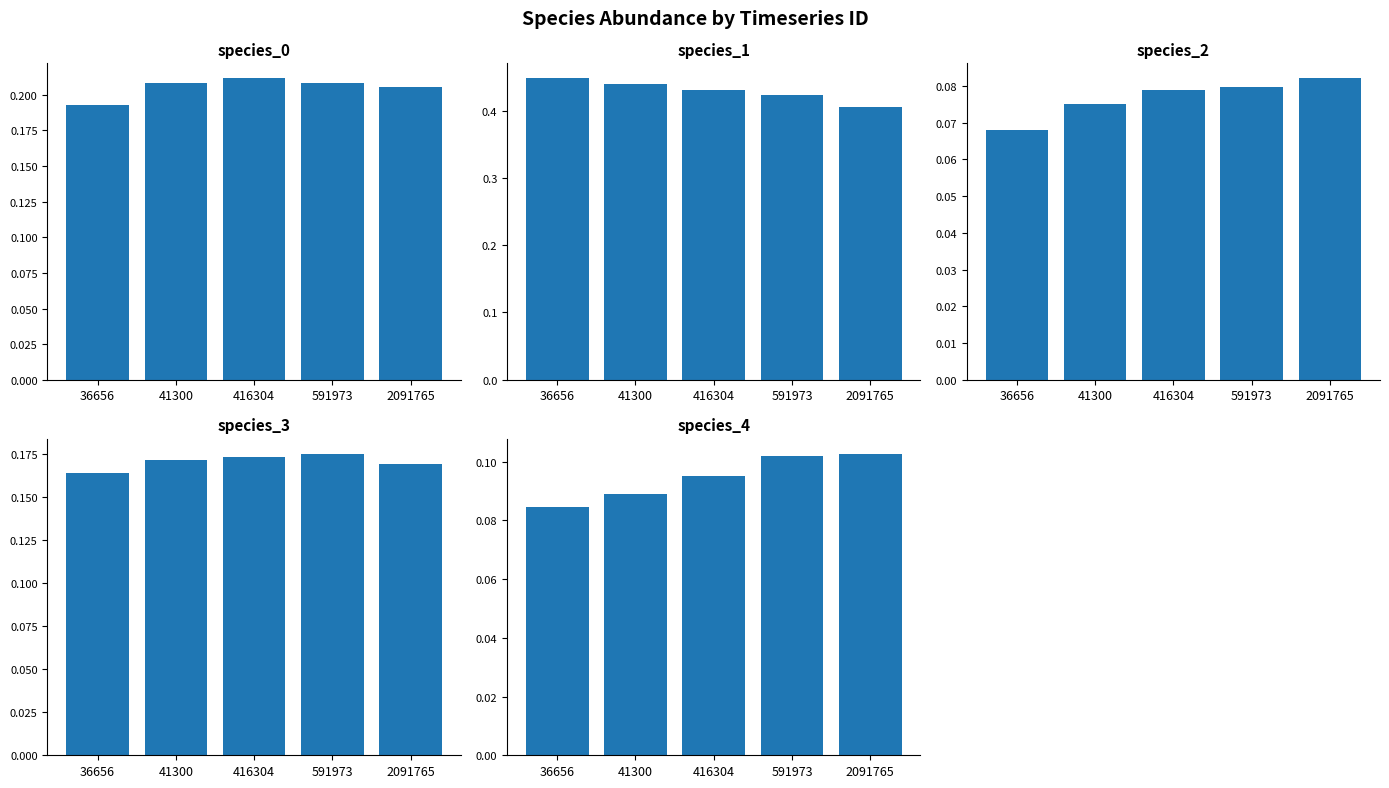

Is it true that species_4 equals 0.1 at 591973?

False